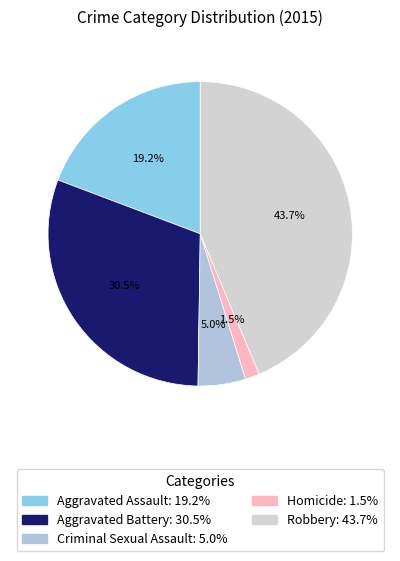

What percentage is the Criminal Sexual Assault slice, to the nearest percent?

5%